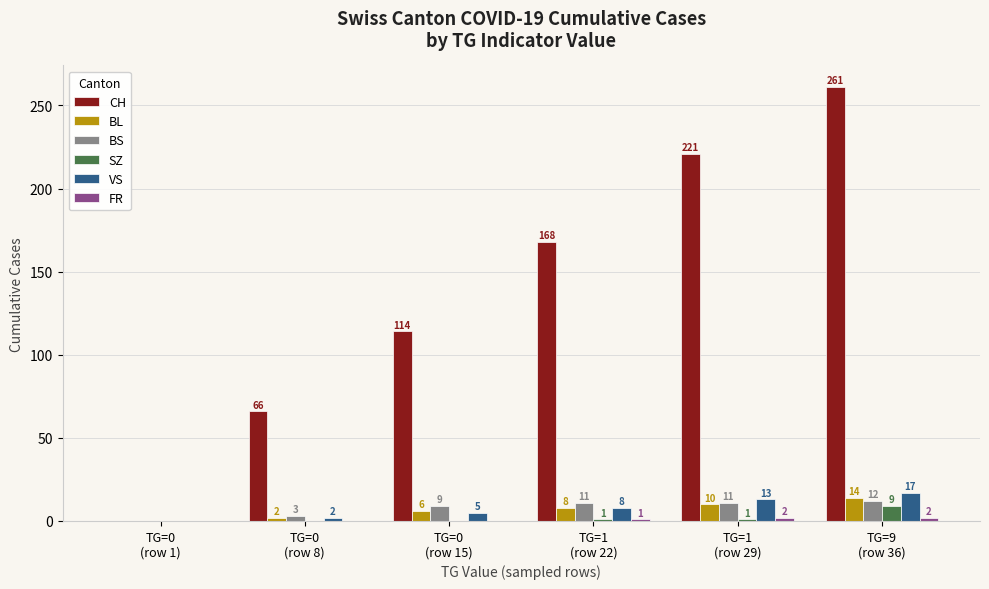

What is the maximum value shown in the chart?

261